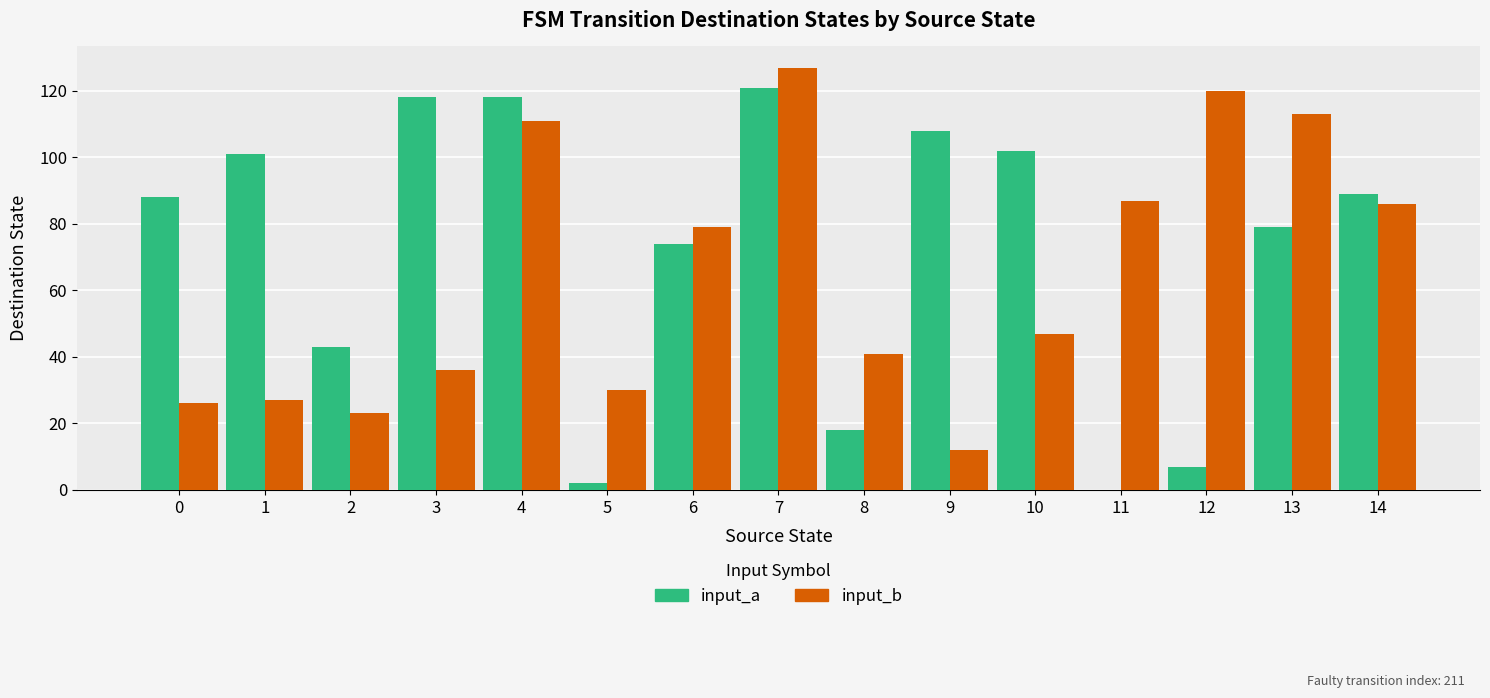

Reading right to left, list all the values displayed in this chart.

input_a: 89	79	7	0	102	108	18	121	74	2	118	118	43	101	88
input_b: 86	113	120	87	47	12	41	127	79	30	111	36	23	27	26